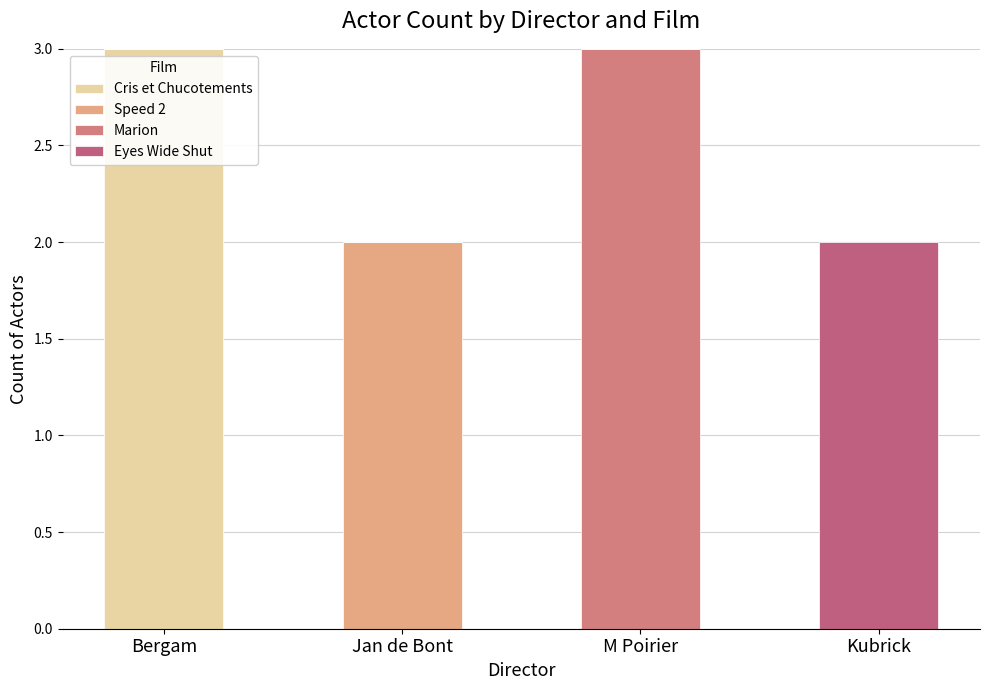

Which series has the widest spread of values?

Cris et Chucotements